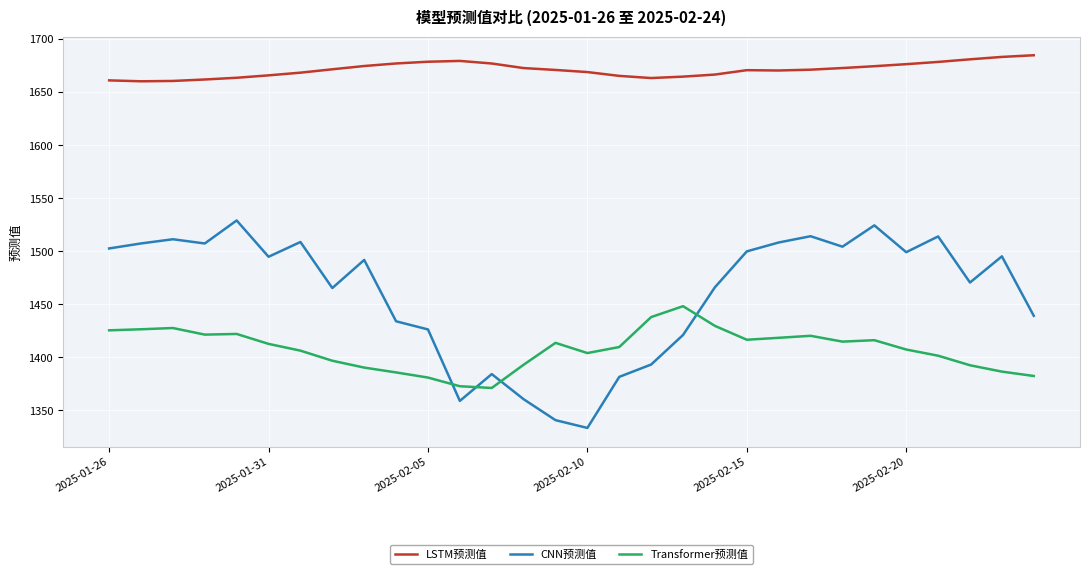

True or false: LSTM预测值 and Transformer预测值 intersect in this chart.

False